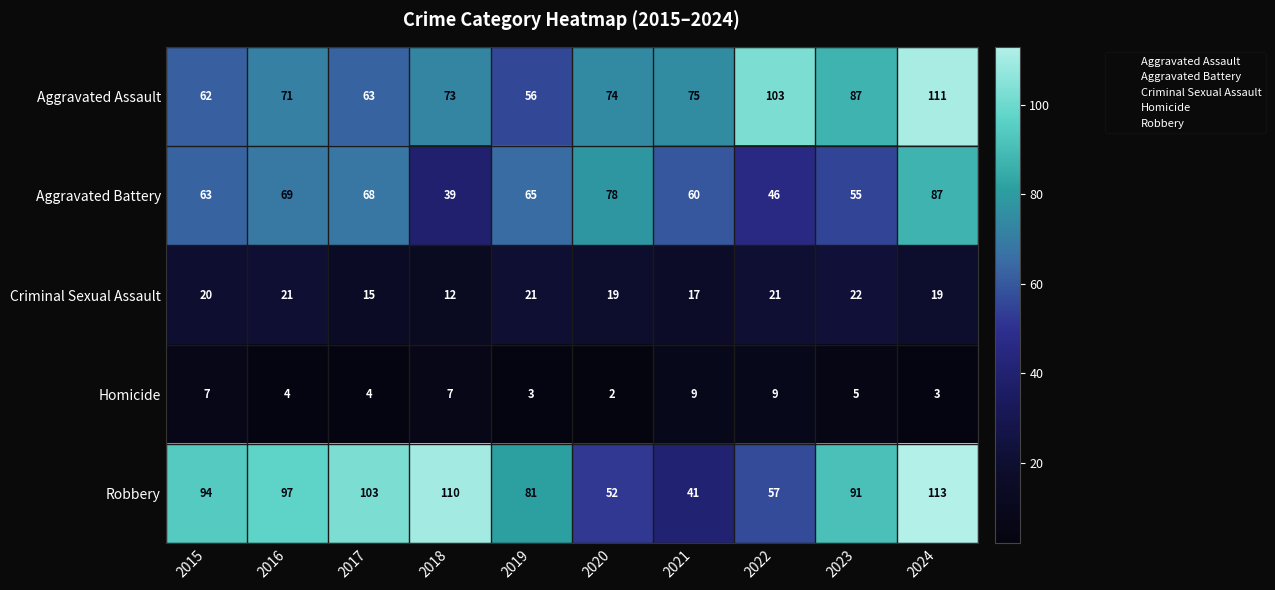

What is the sum of the Criminal Sexual Assault values at 2017 and 2024?

34